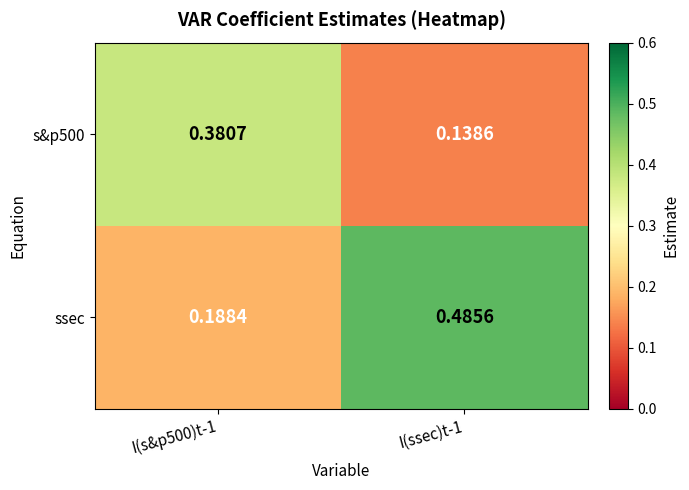

Which series has the largest range (max minus min)?

ssec